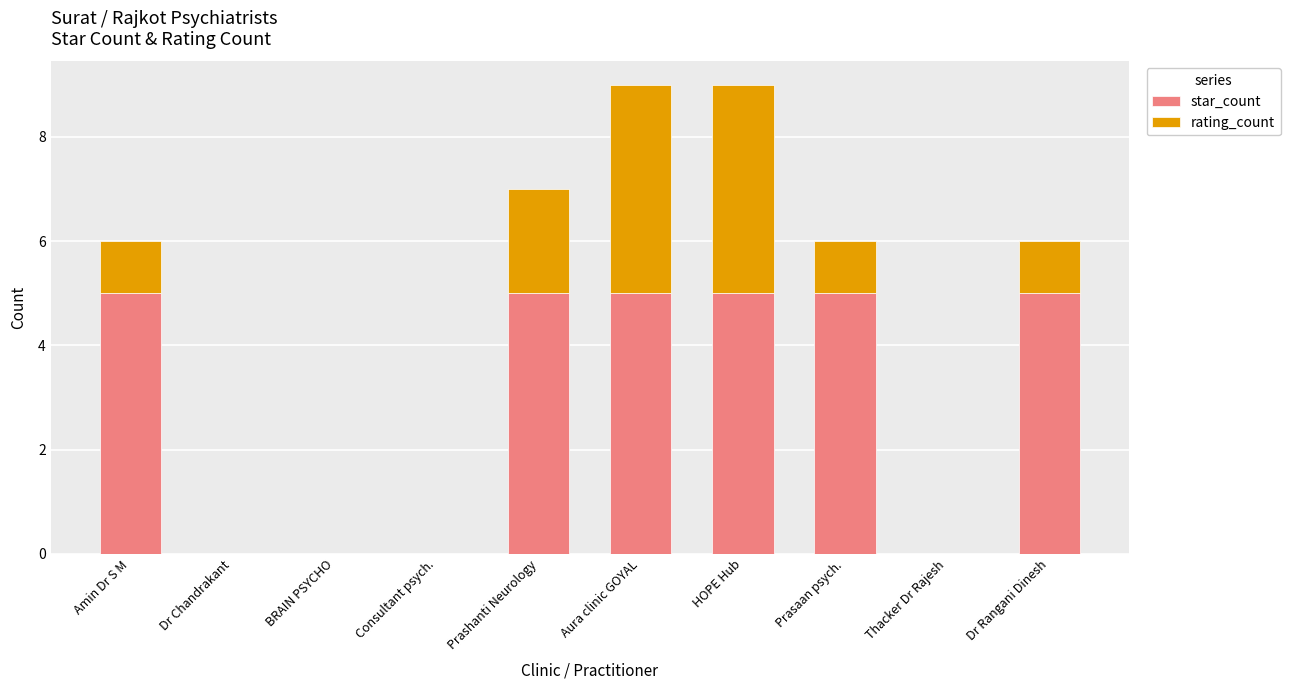

What is the sum of the star_count values at Amin Dr S M and HOPE Hub?

10